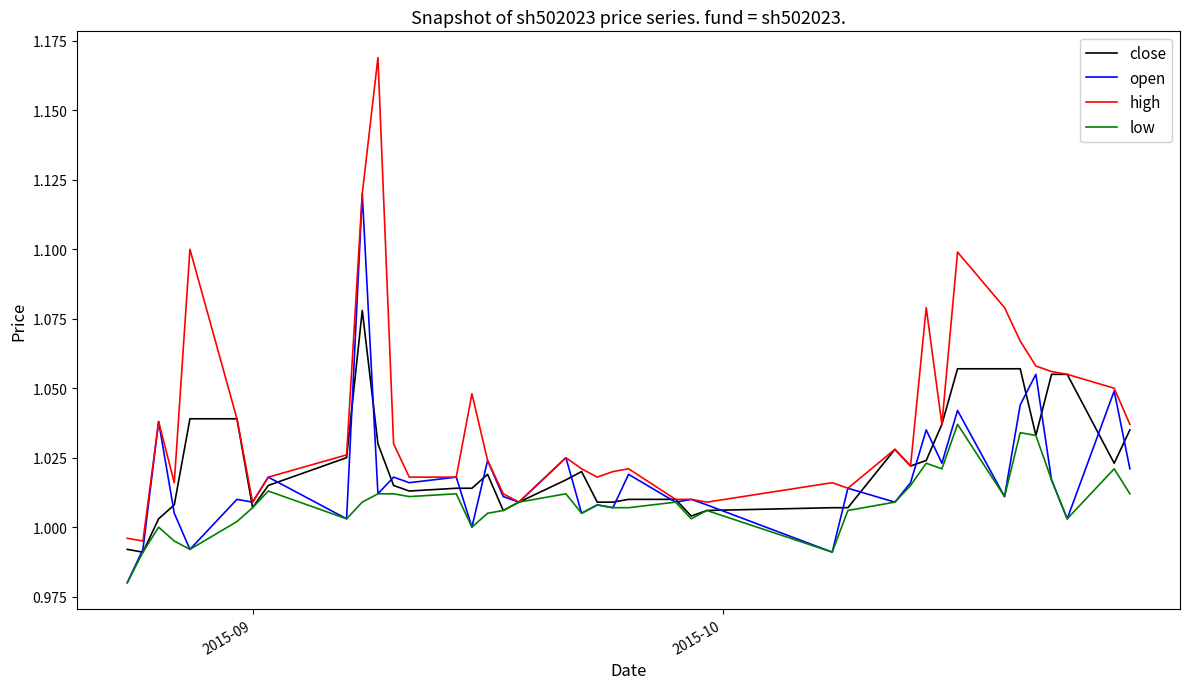

Rank the series by their maximum value, from highest to lowest.

high, open, close, low